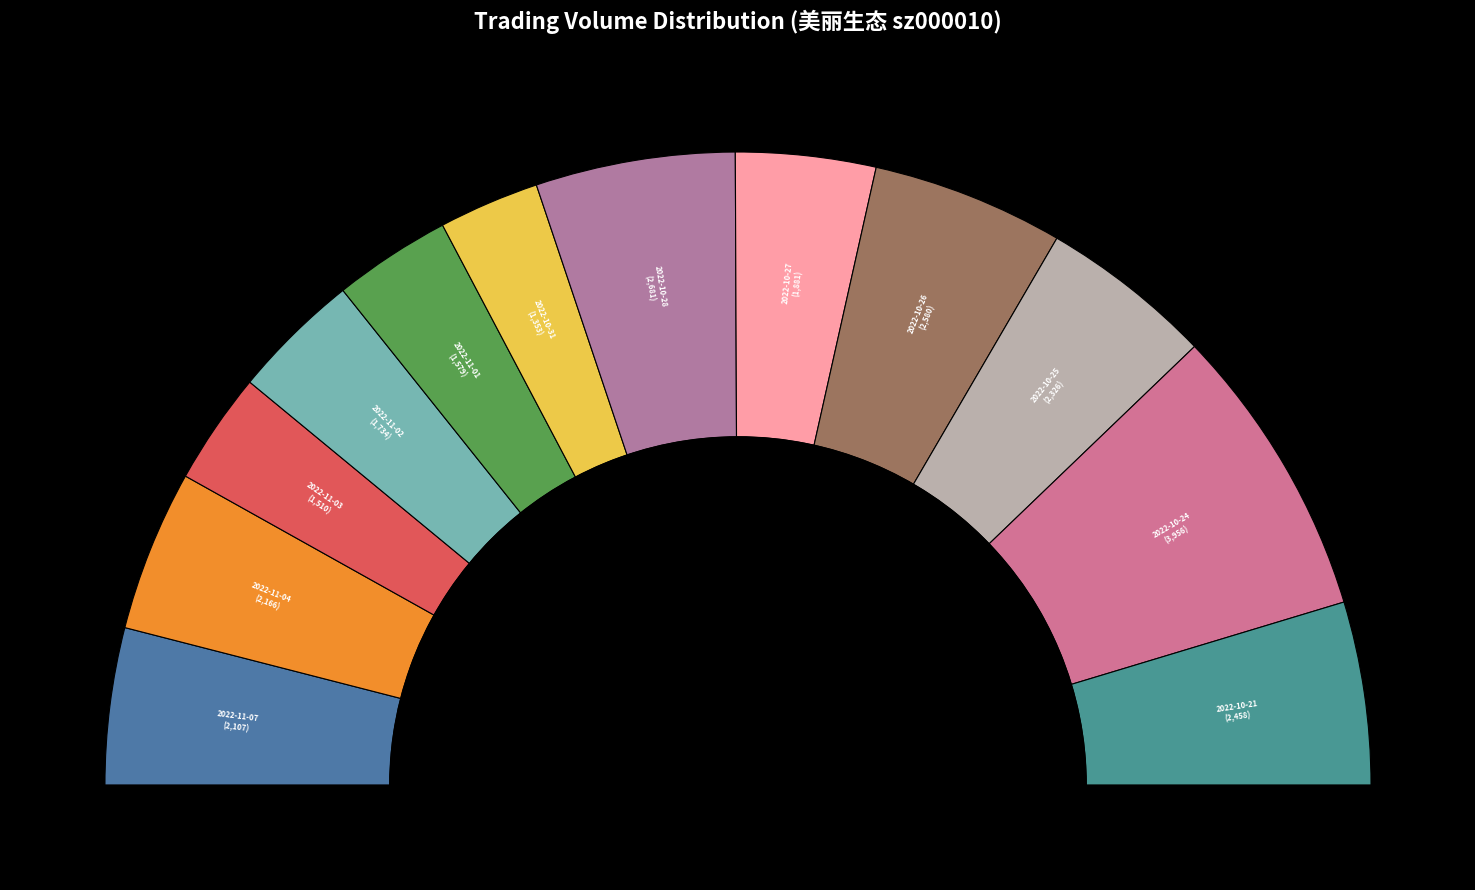

Rank the categories by value from highest to lowest.

2022-10-24, 2022-10-28, 2022-10-26, 2022-10-21, 2022-10-25, 2022-11-04, 2022-11-07, 2022-10-27, 2022-11-02, 2022-11-01, 2022-11-03, 2022-10-31